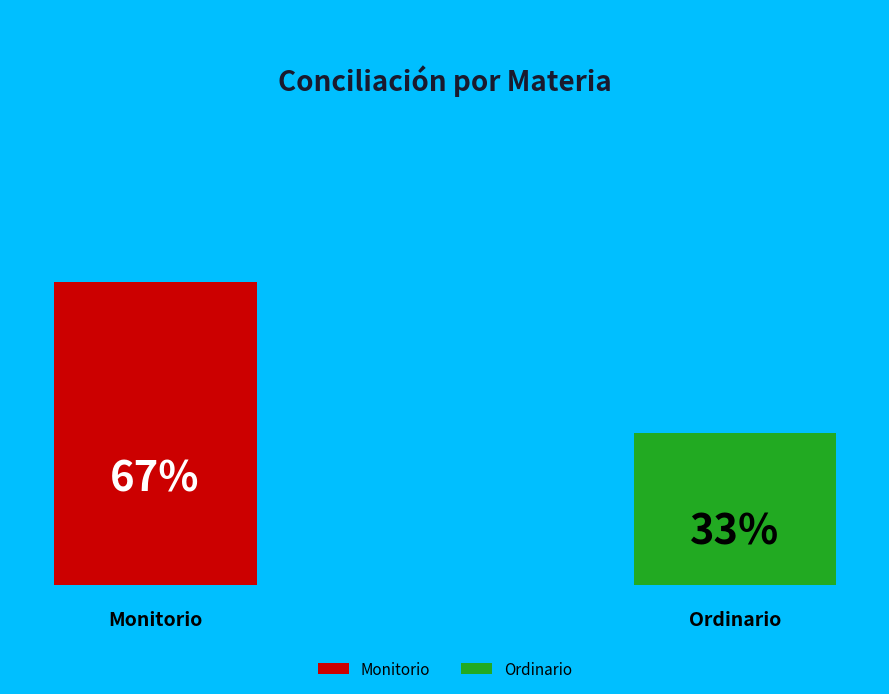

How many segments does this pie chart have?

2